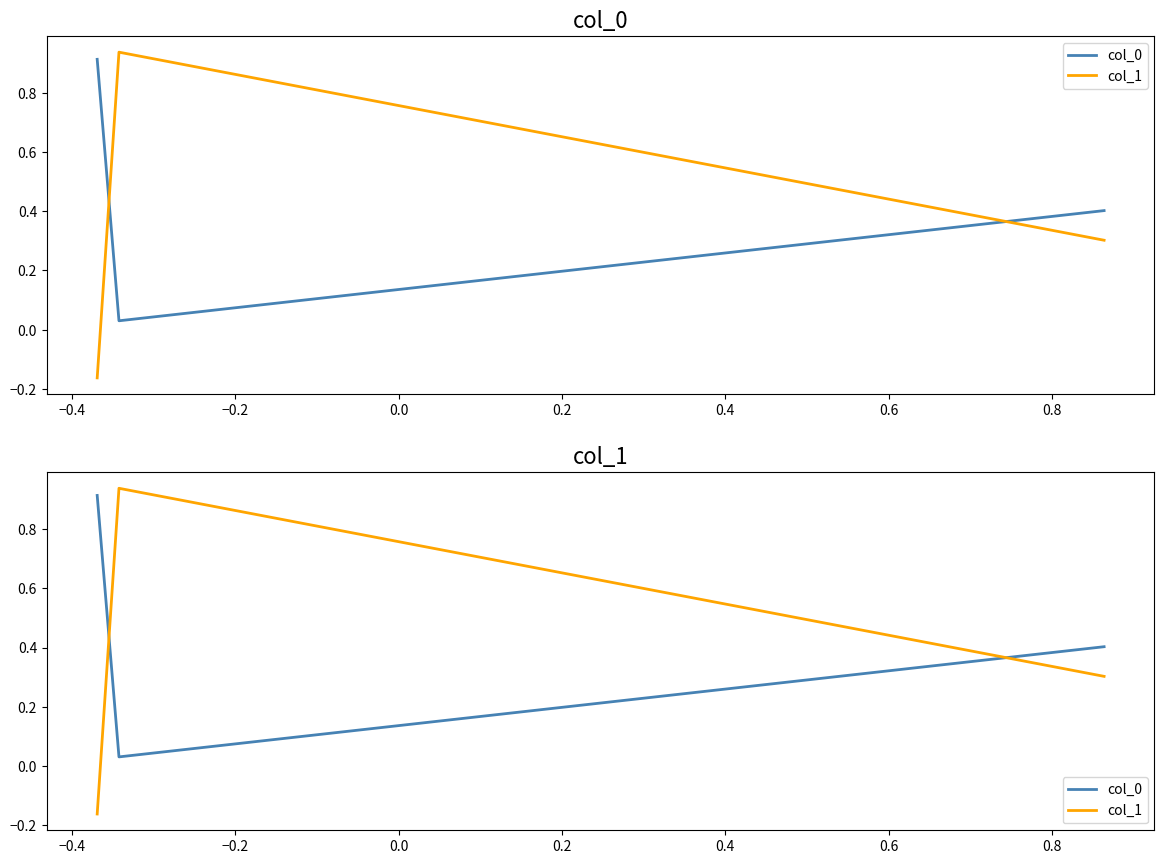

Between −0.4 and −0.2, which is larger?

−0.2